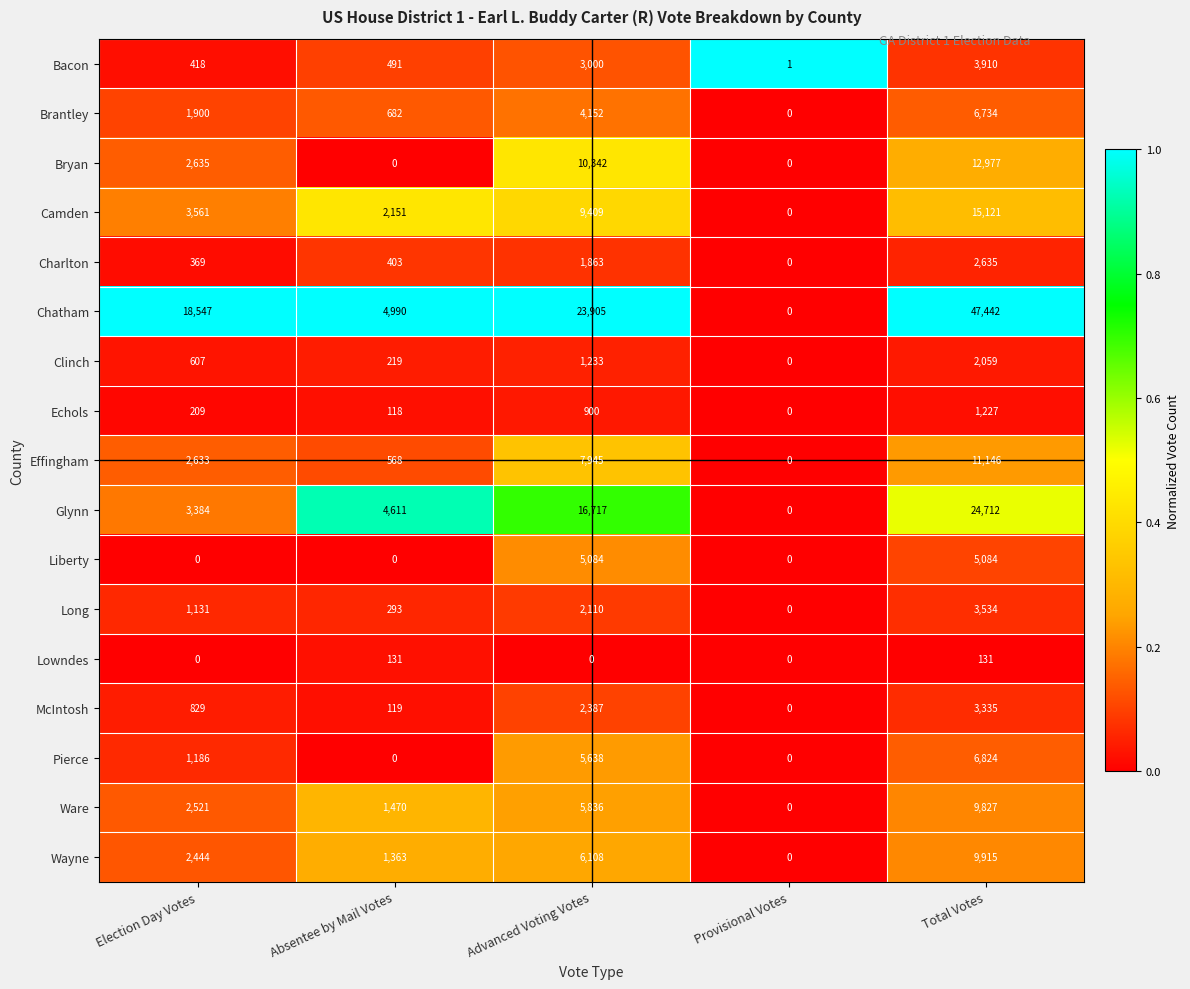

The value of Liberty at Advanced Voting Votes is 7928. True or false?

False